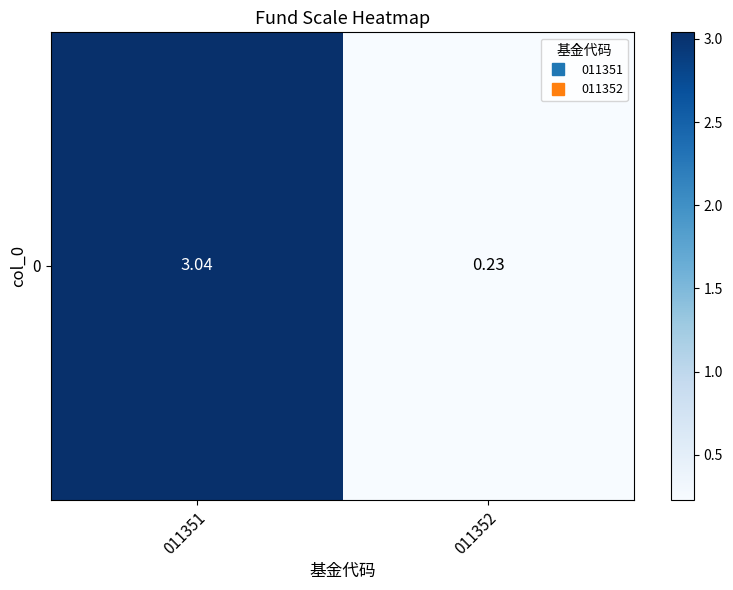

How many data points does each series have?

2